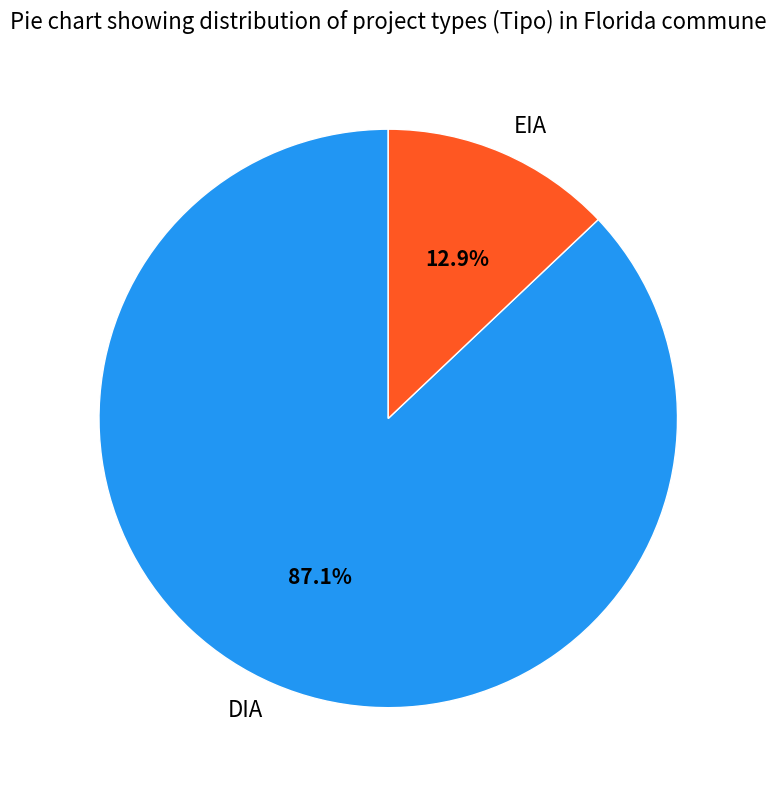

To the nearest percent, what percentage of the pie is DIA?

87%